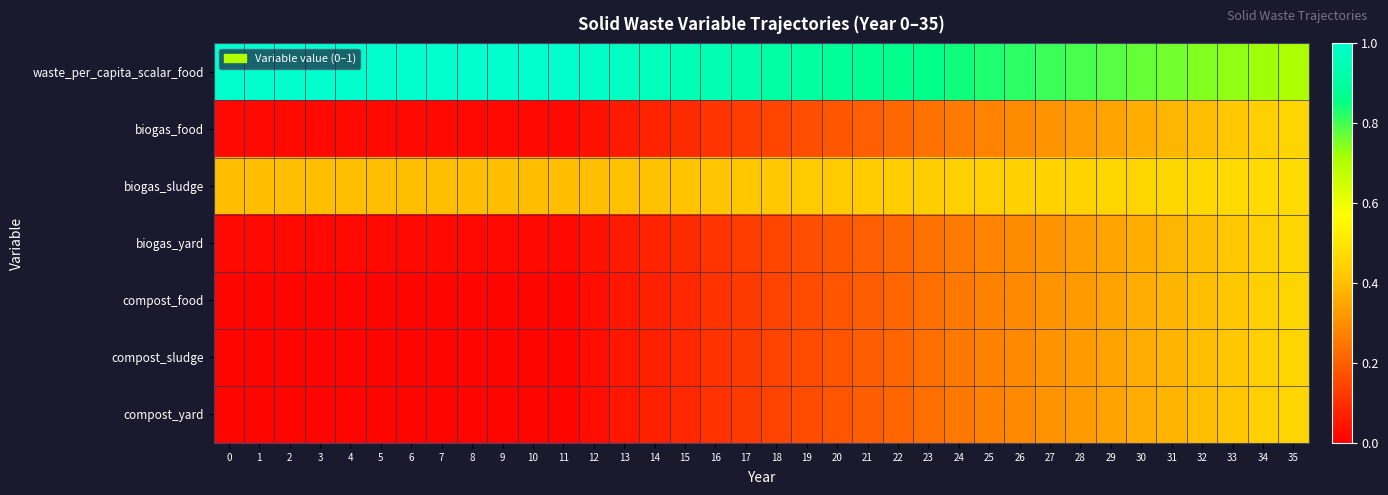

Rank the series at 7 from lowest to highest value.

compost_food, compost_sludge, compost_yard, biogas_food, biogas_yard, biogas_sludge, waste_per_capita_scalar_food